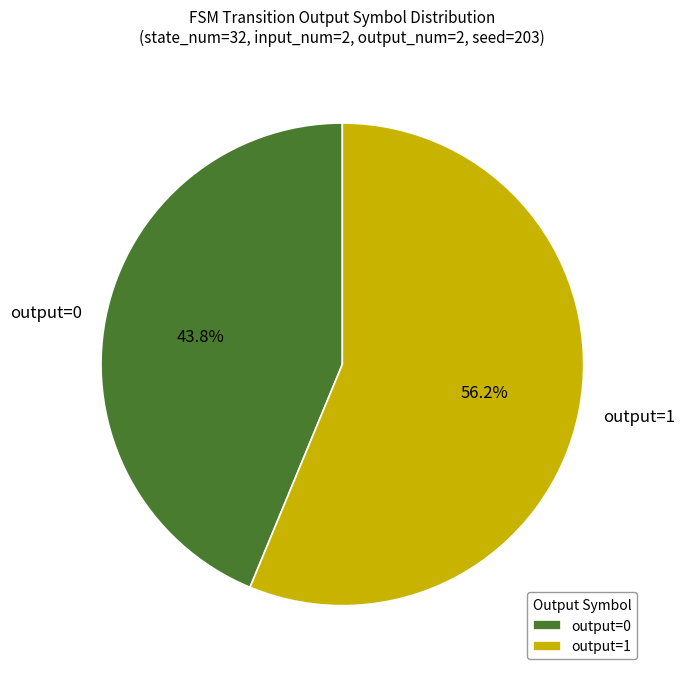

What is the ratio of the value at output=0 to the value at output=1?

0.8